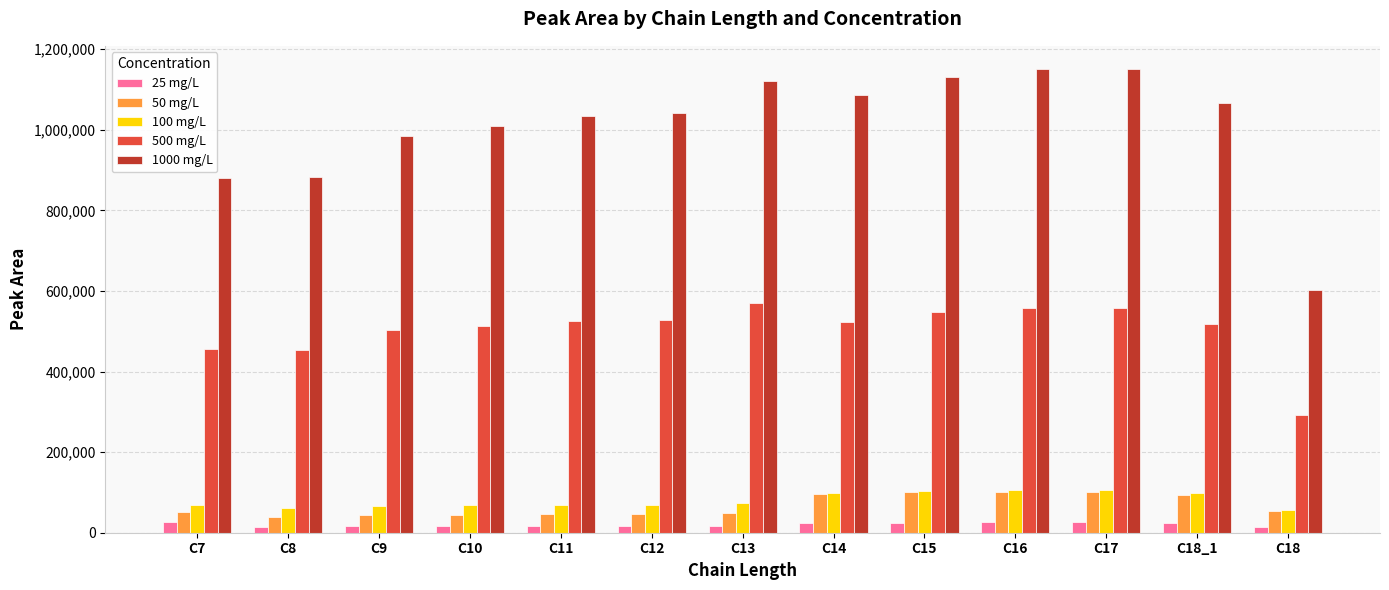

Which series changed the most between C11 and C14?

1000 mg/L